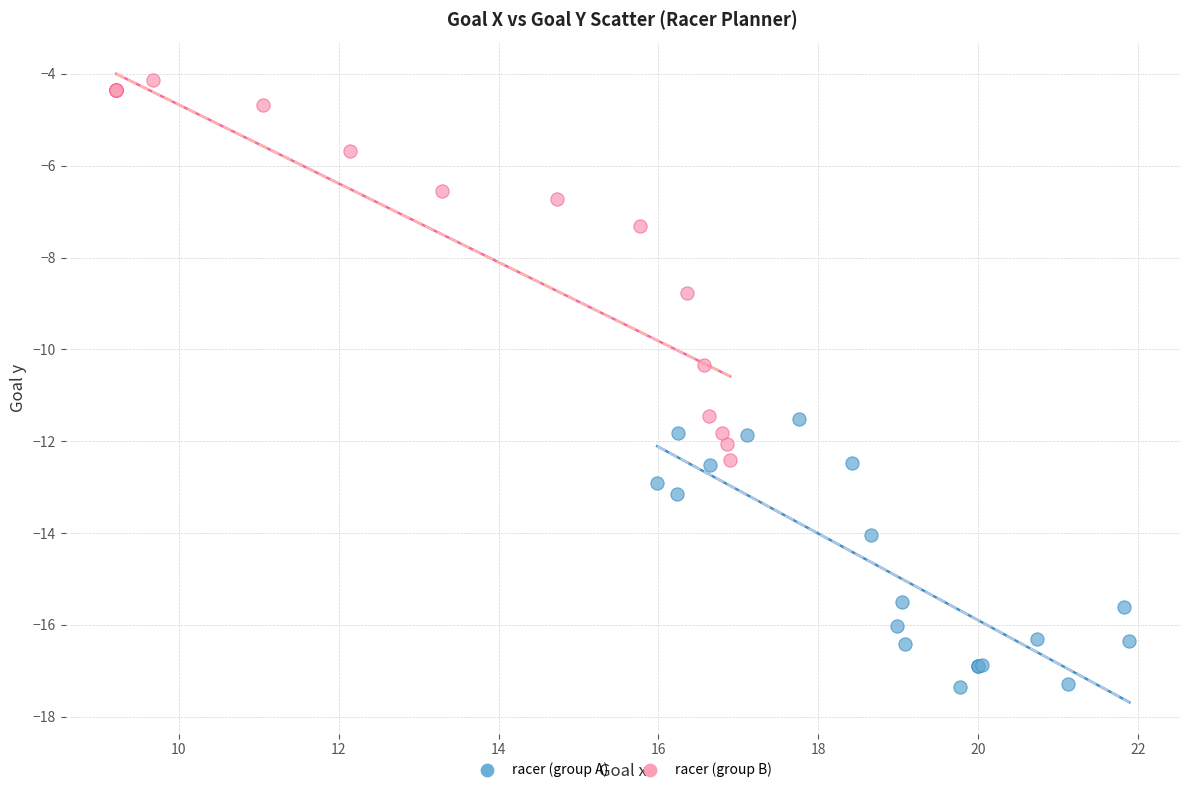

Which series reaches the minimum Y coordinate?

racer (group A)